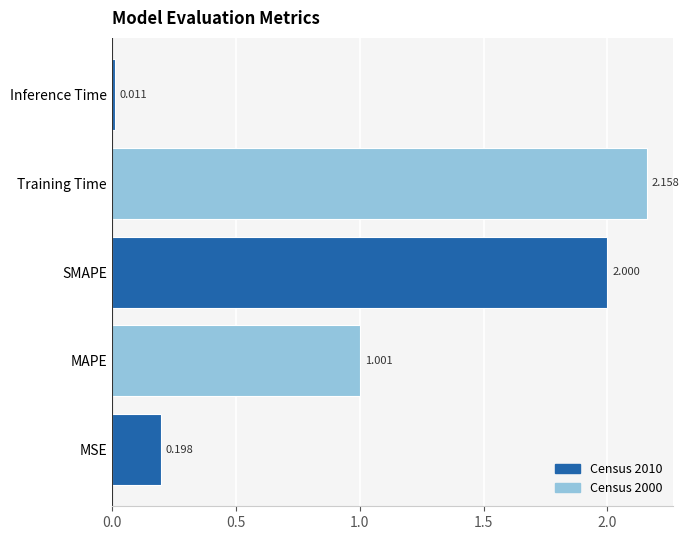

What is the average value?

1.1